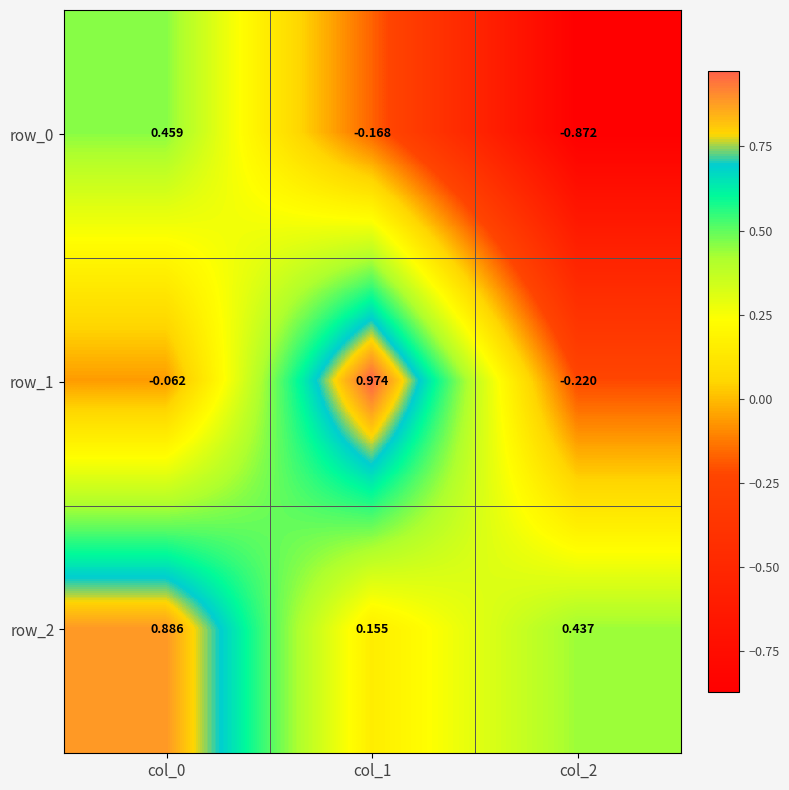

Is the value of row_2 at col_2 greater than the value of row_1 at col_1?

No